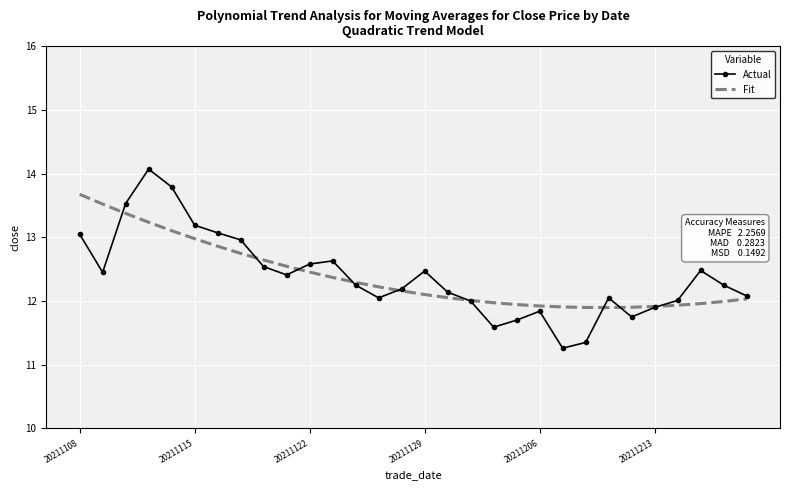

Which series has the largest range (max minus min)?

Actual